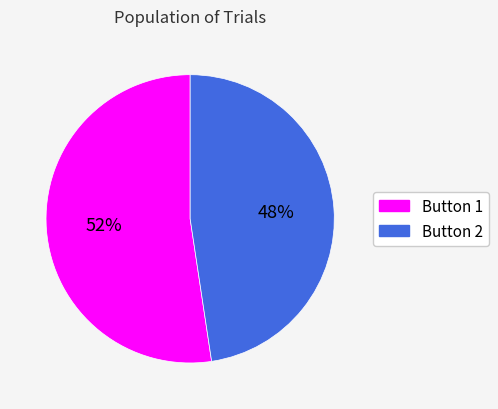

How many slices are in this pie chart?

2